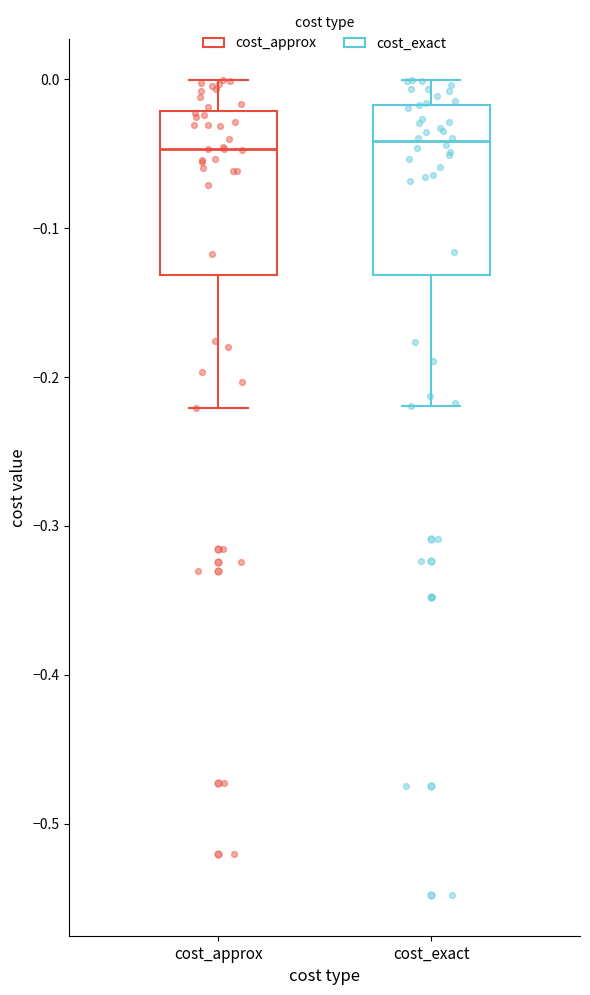

Reading left to right, read every box against the y-axis: the position of its median line, the range the box covers, and the ends of its whiskers. The values are not printed on the chart, so give them approximately, as read against the axis.

cost_approx: median -0.05, box -0.13 to -0.02, whiskers -0.22 to 0.00
cost_exact: median -0.04, box -0.13 to -0.02, whiskers -0.22 to 0.00